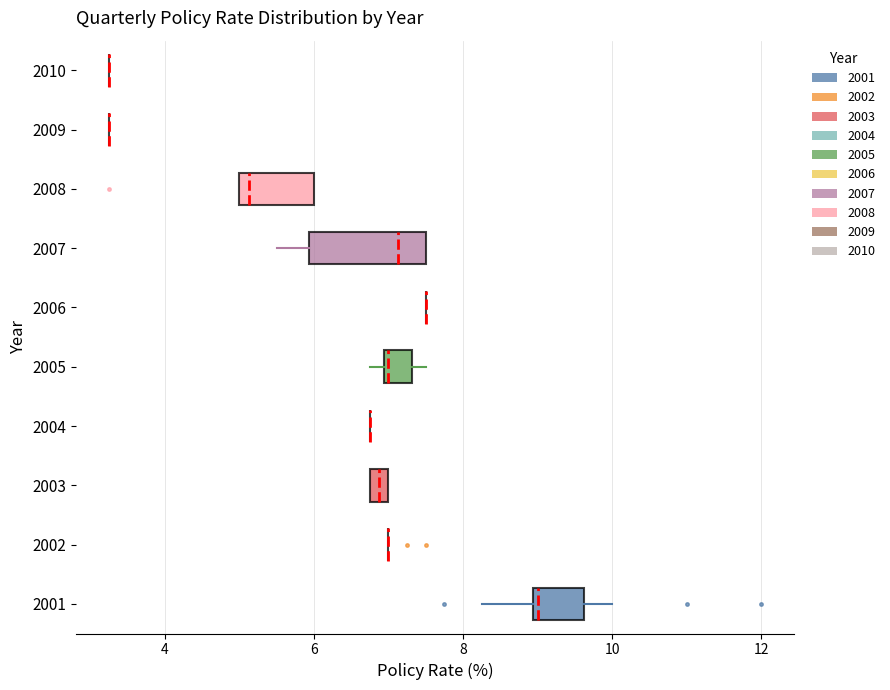

Where does the left whisker of the box at y = 2001 end on the x-axis? The values are not printed on the chart, so give them approximately, as read against the axis.

8.2